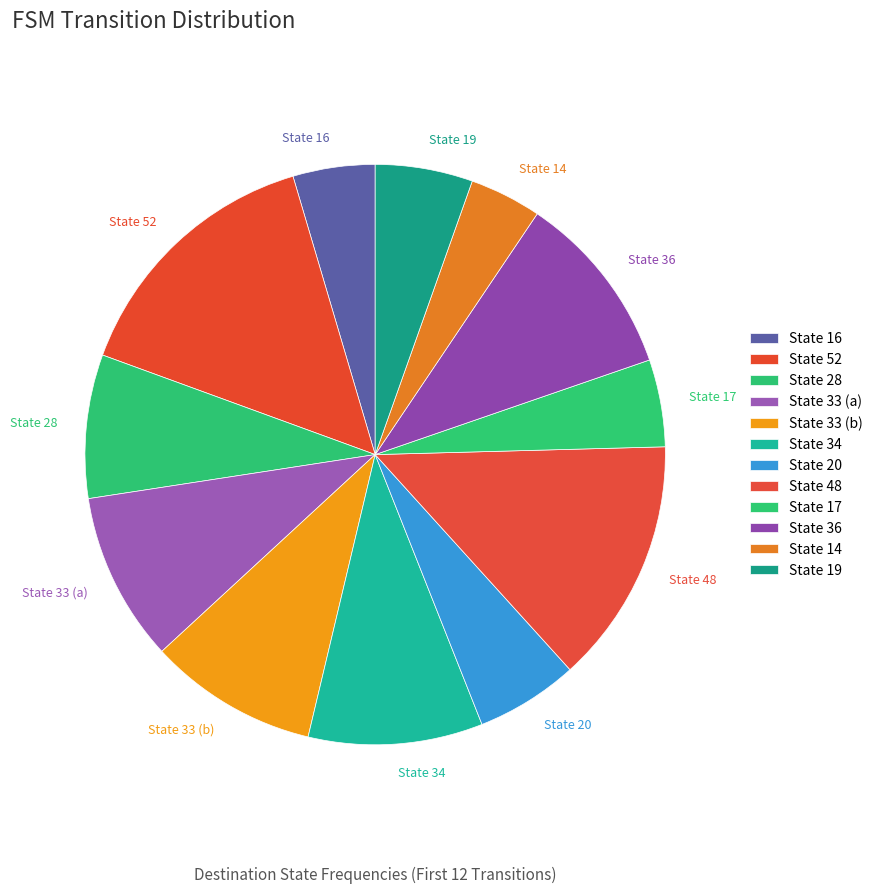

Between State 36 and State 48, which is larger?

State 48